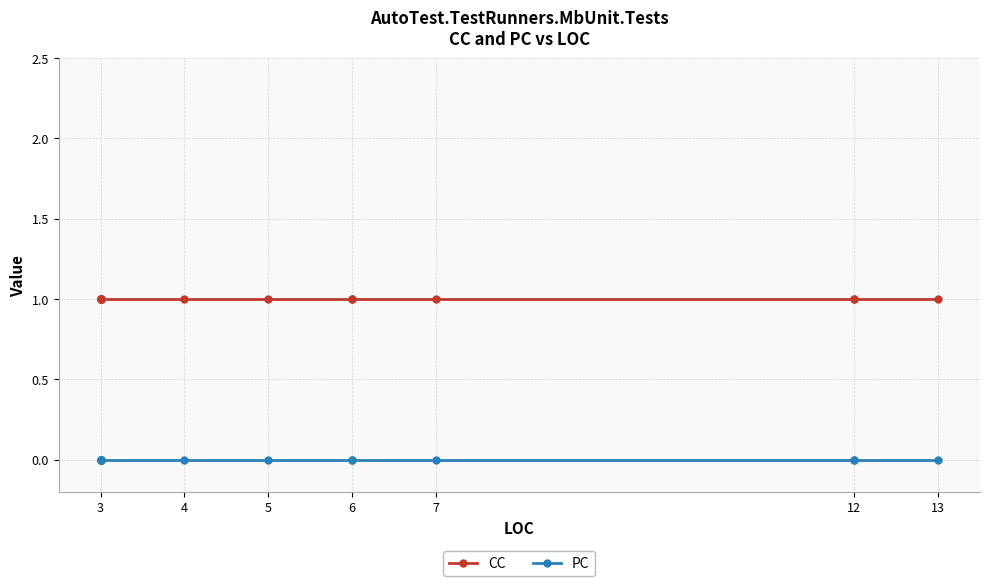

Which category has the lowest value across all series?

3